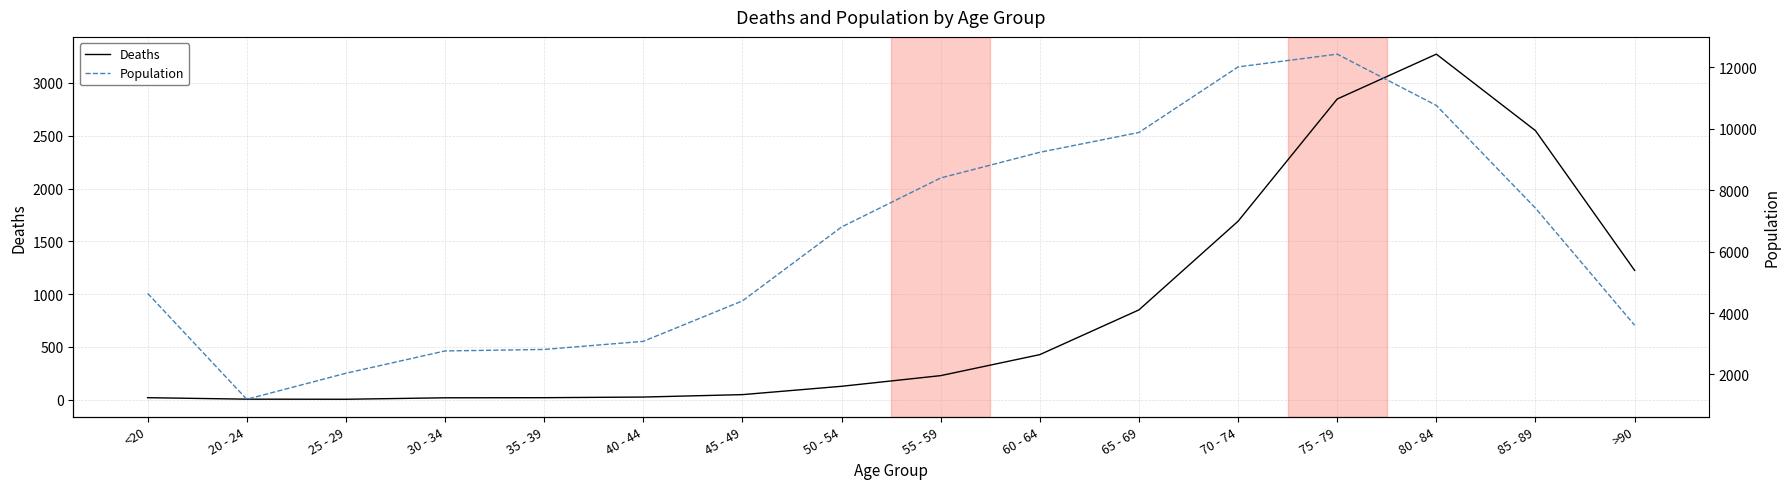

True or false: Deaths and Population cross at least once.

False